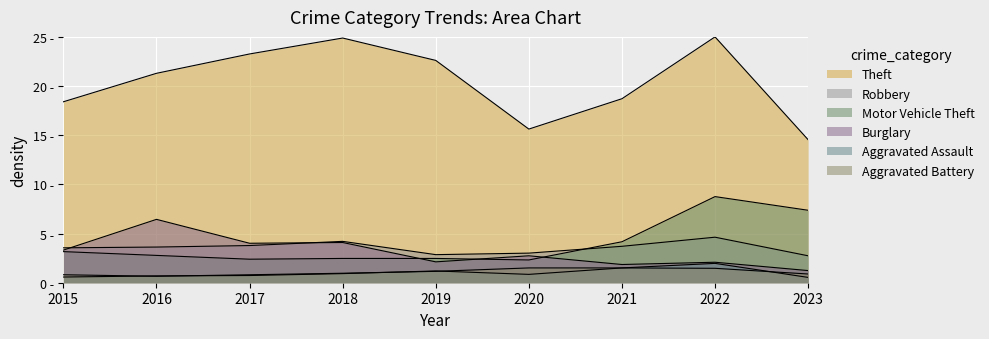

What are all the series names shown in the legend?

Theft, Robbery, Motor Vehicle Theft, Burglary, Aggravated Assault, Aggravated Battery